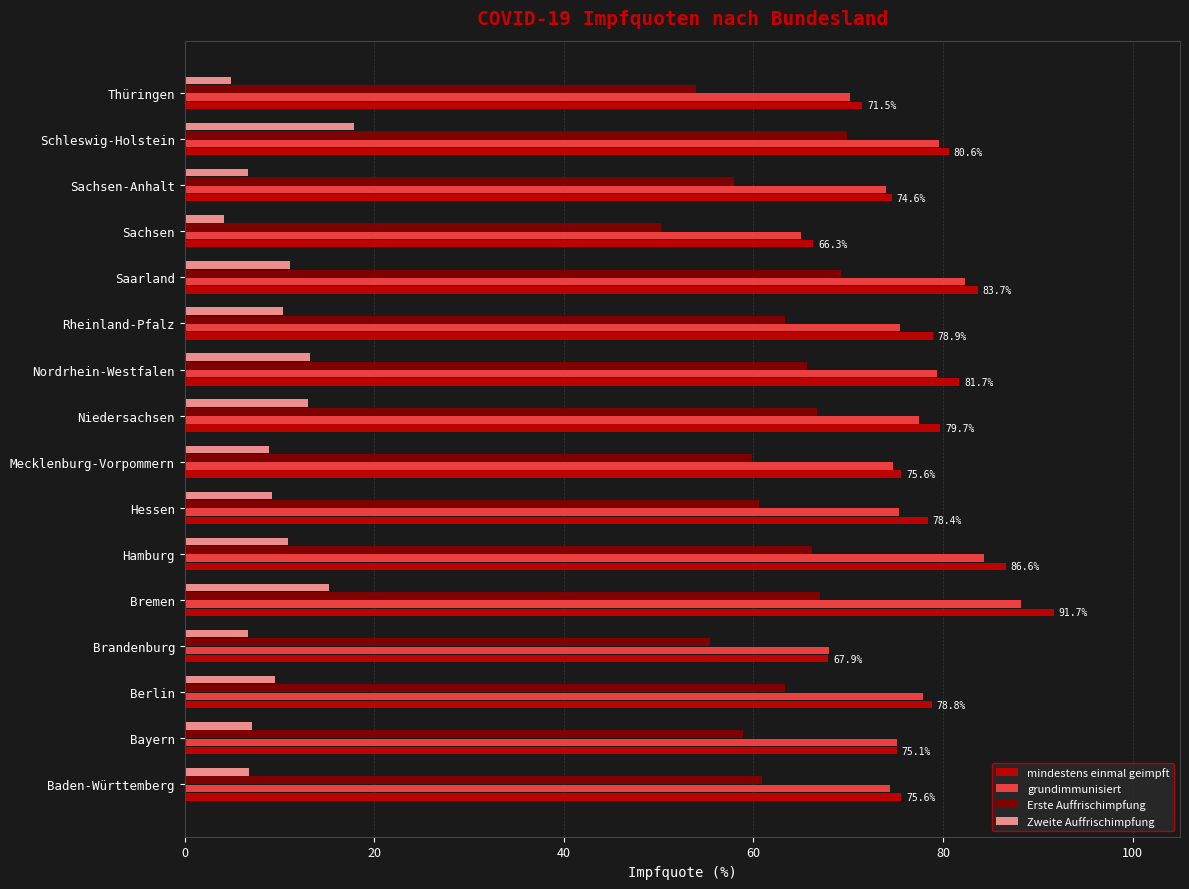

What is the sum of the mindestens einmal geimpft values at Rheinland-Pfalz and Baden-Württemberg?

154.5